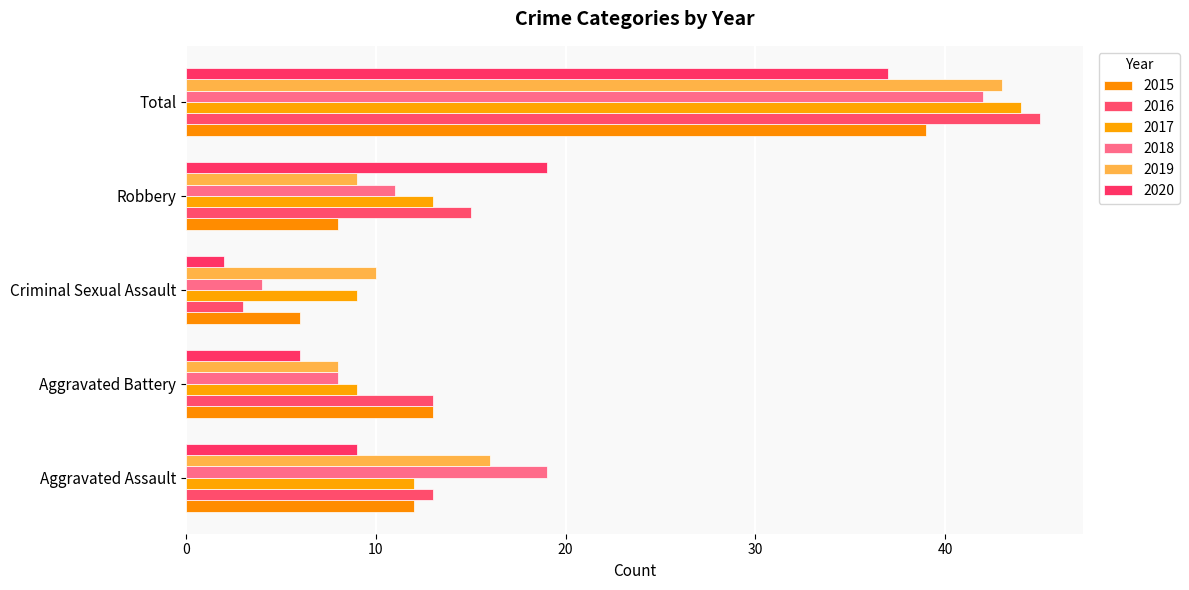

What are all the series names shown in the legend?

2015, 2016, 2017, 2018, 2019, 2020